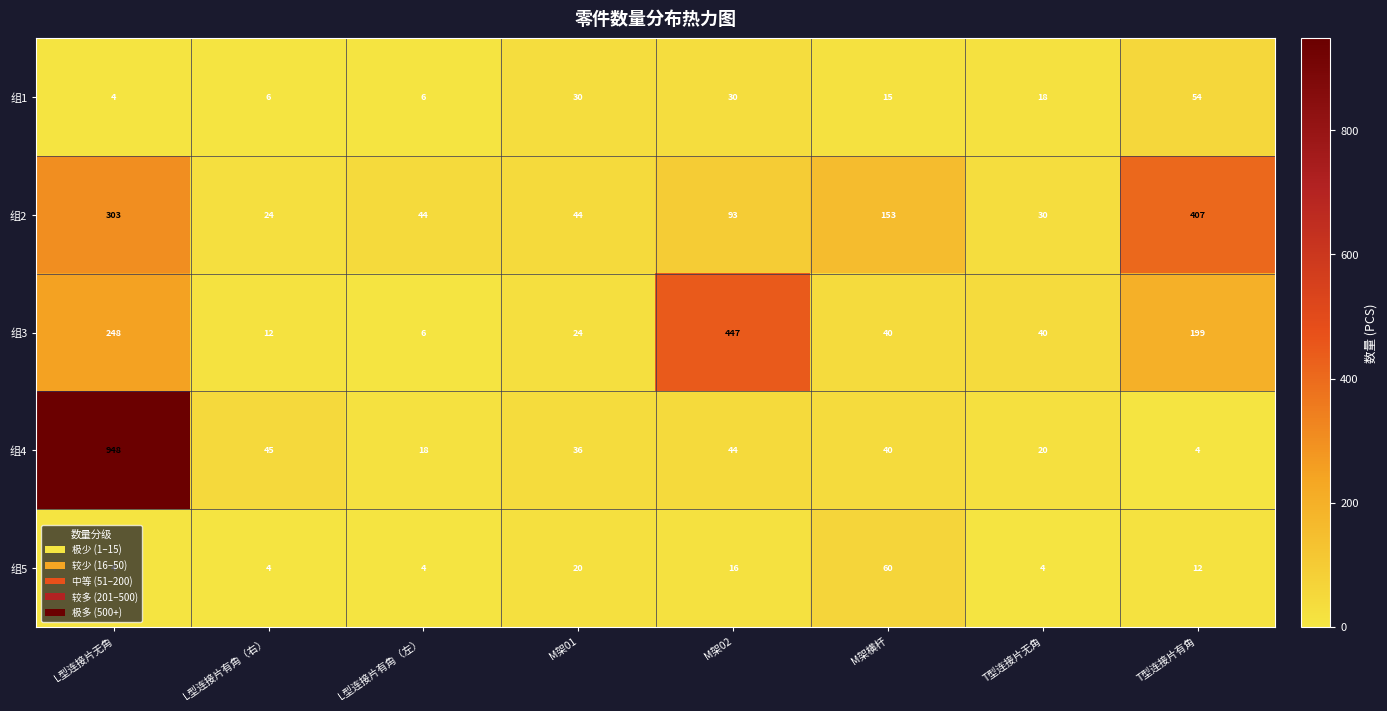

Is it true that 组5 equals 20 at M架01?

True